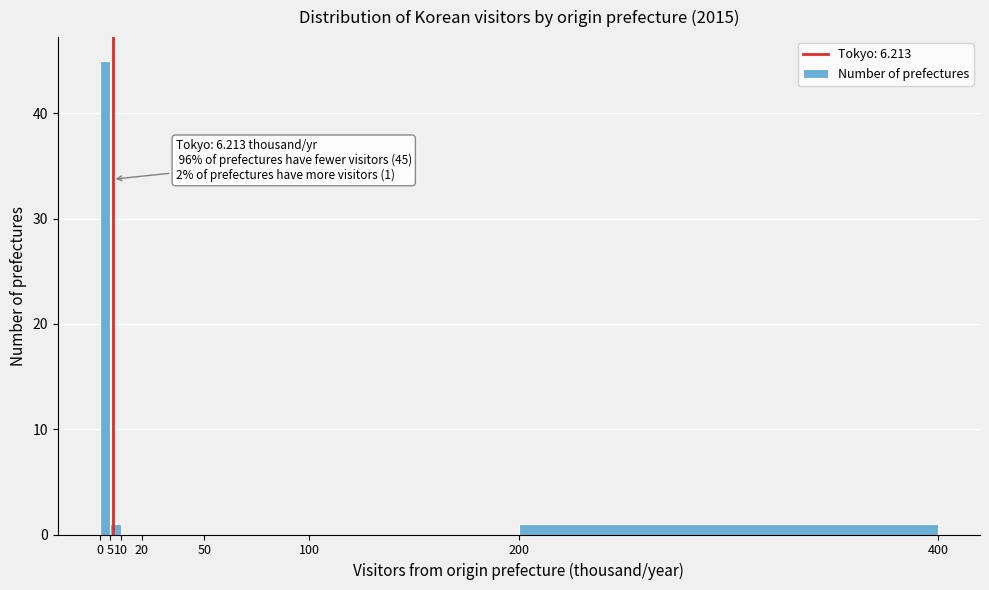

Over which range of the x-axis is the bar tallest?

0 to 5